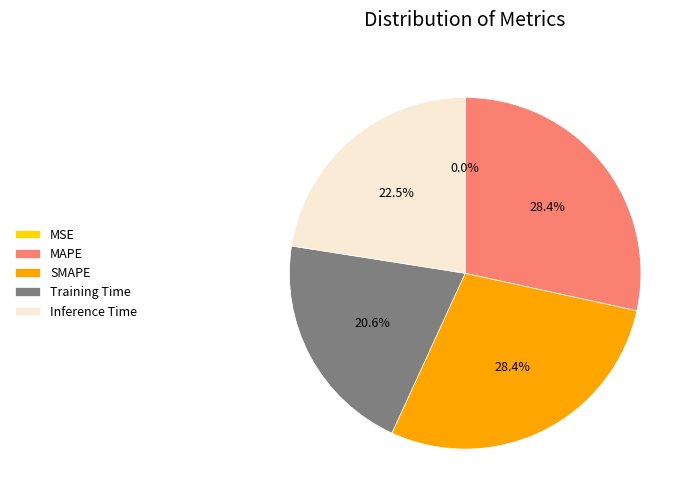

What percentage is NOT represented by MAPE?

71.6%